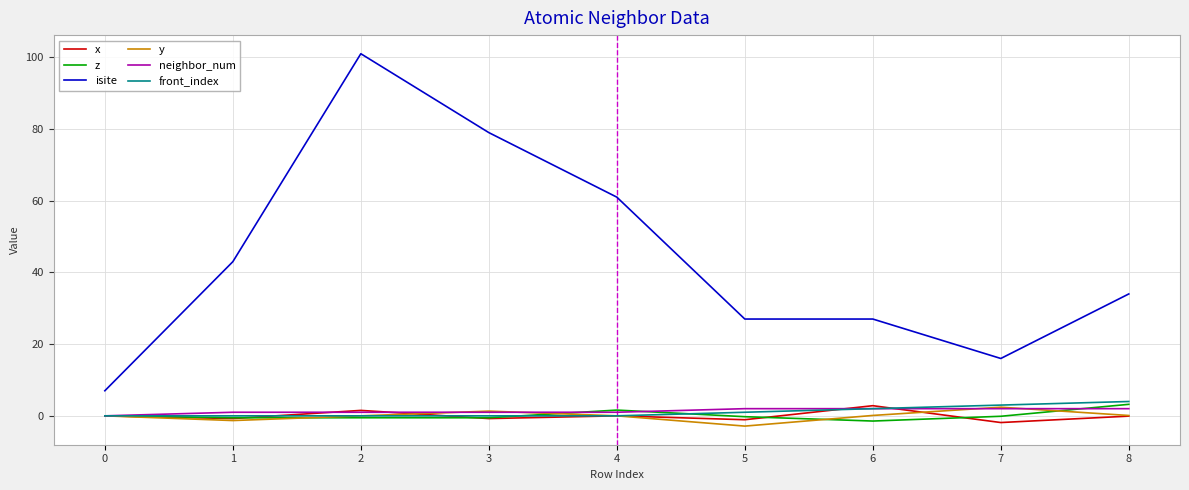

What is the difference between the highest and lowest values at 0?

7.0